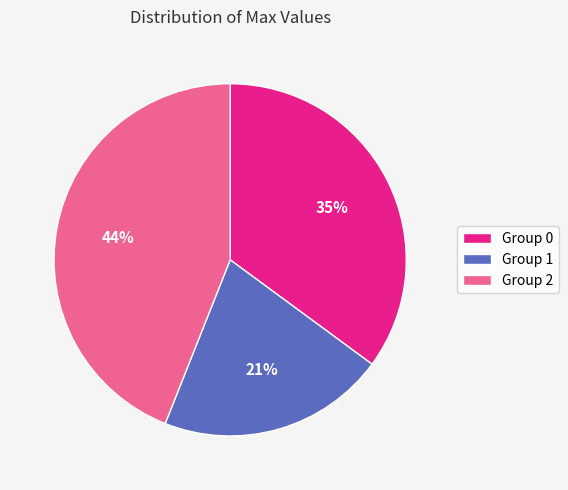

Is there any slice that represents more than half of the pie?

No